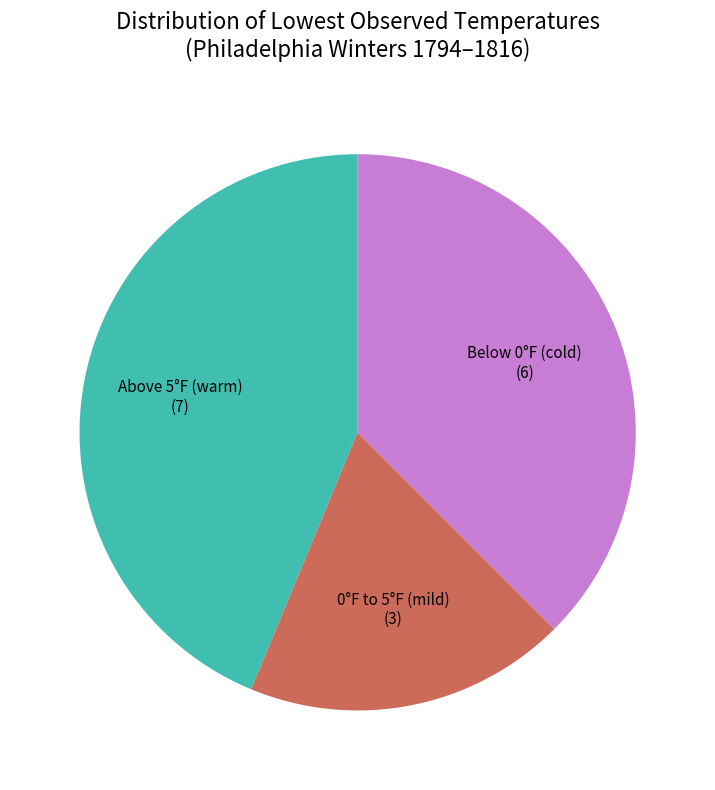

Is there a majority slice in this chart?

No